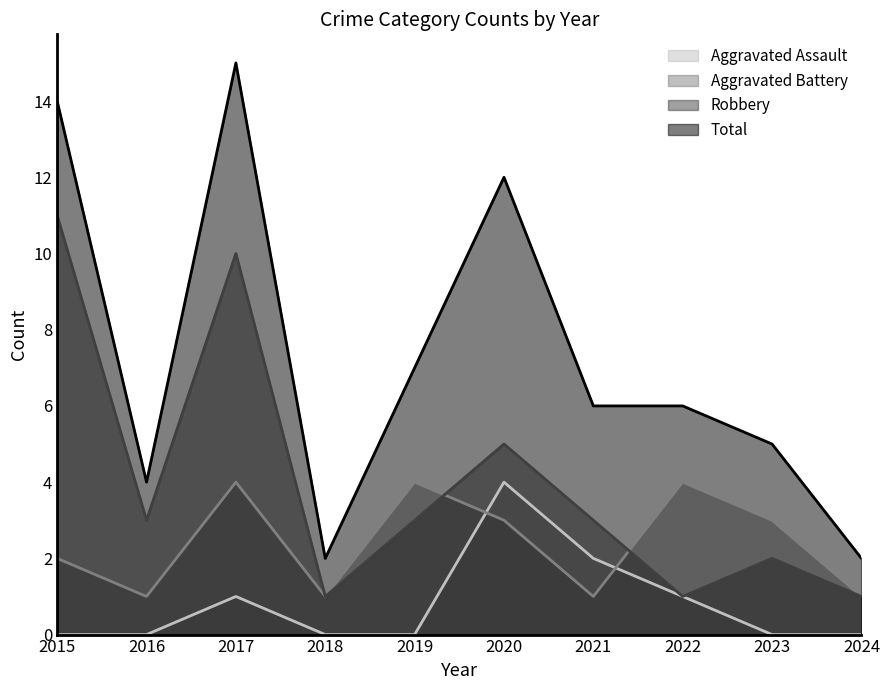

Is the value of Aggravated Assault at 2016 greater than the value of Aggravated Battery at 2015?

No